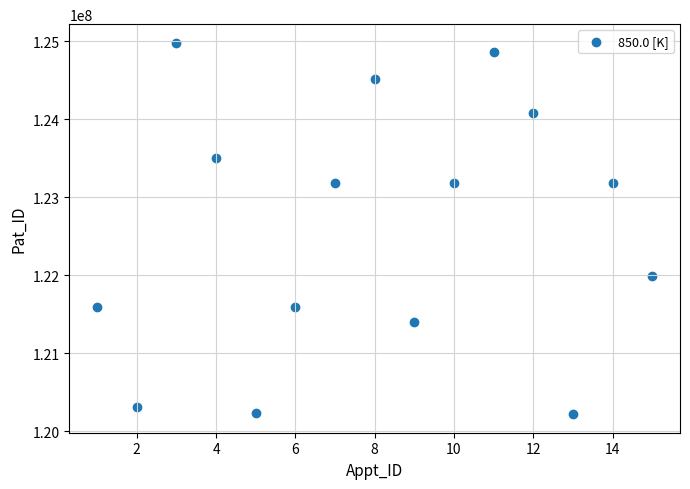

What is the range of Y values (max minus min)?

4757587